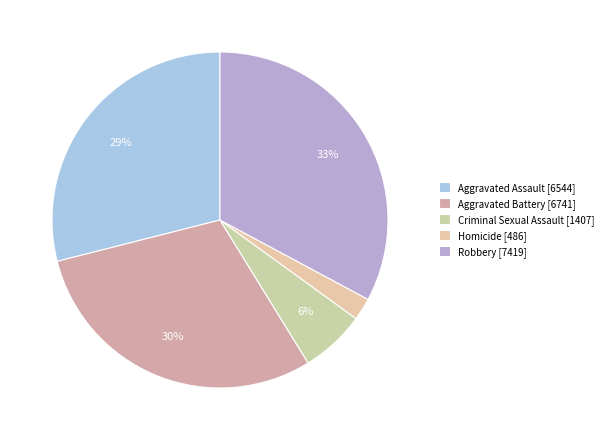

Count the number of slices in the pie.

5